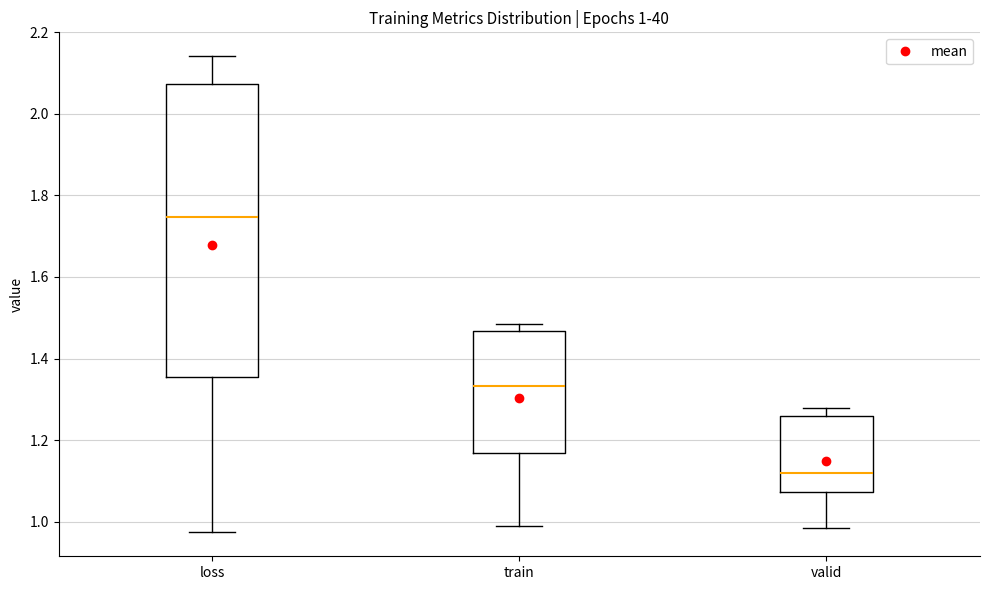

Comparing the boxes themselves (not the whiskers), which one is the tallest?

loss